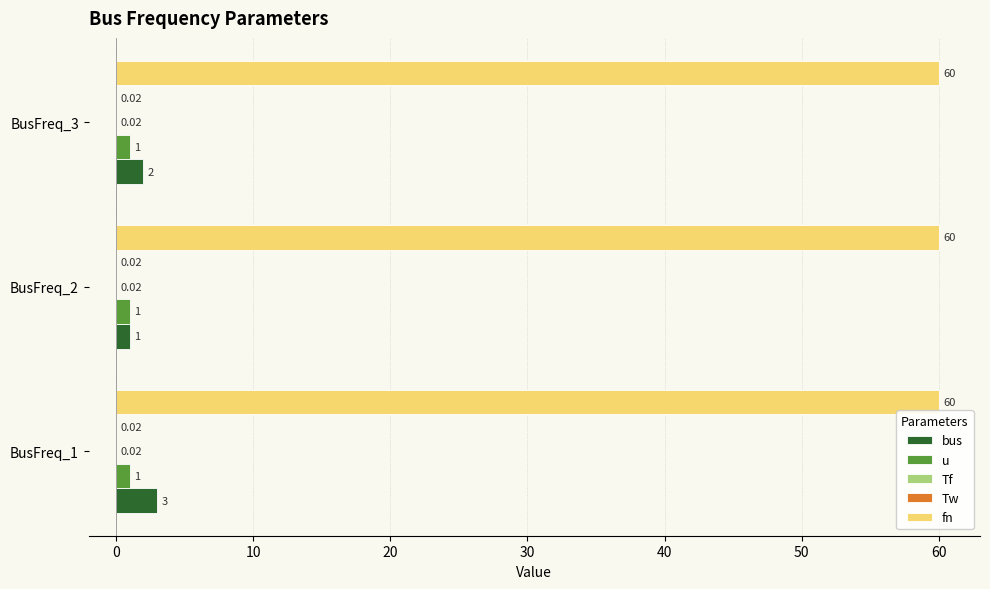

What is the sum of all u values?

3.0